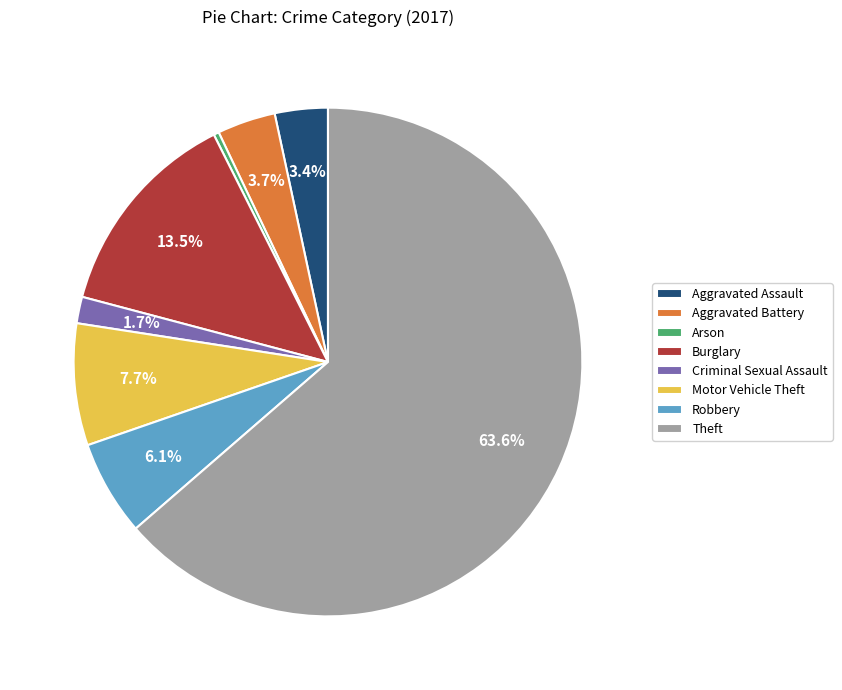

How many segments does this pie chart have?

8